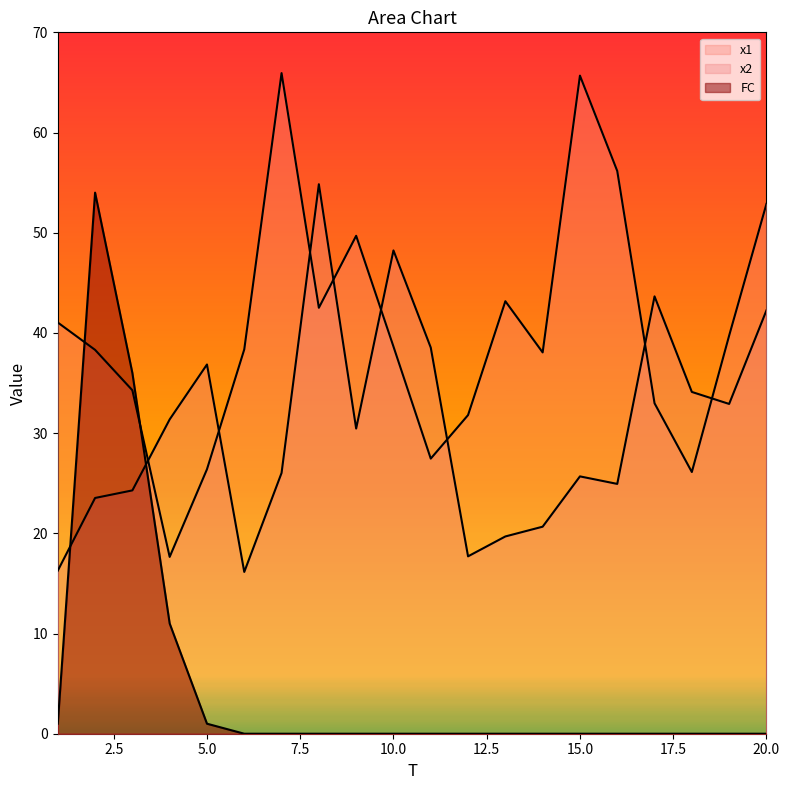

What value does the x2 series have at 18?

34.1